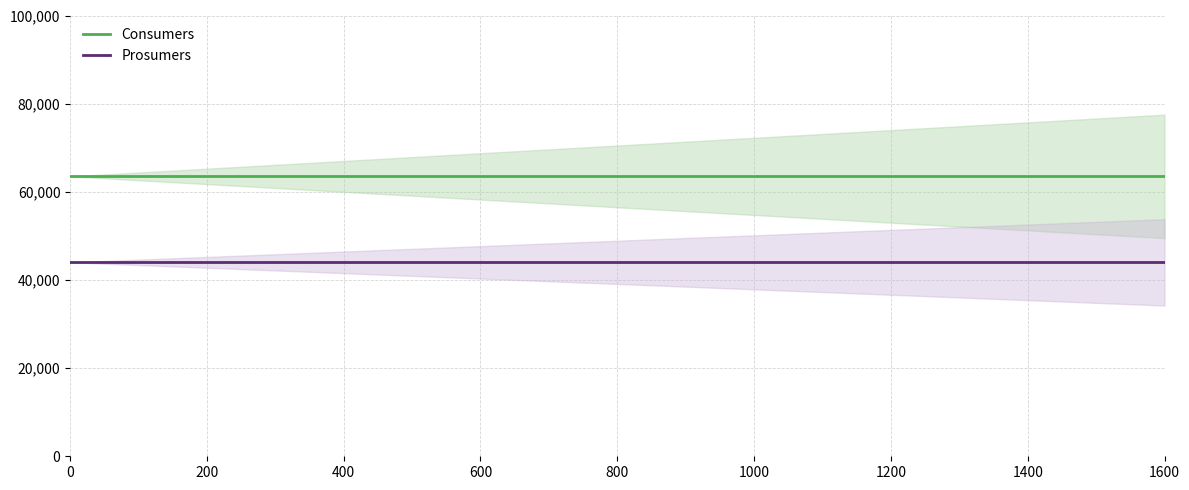

What is the value of the Consumers point at the 15th from the left?

63500